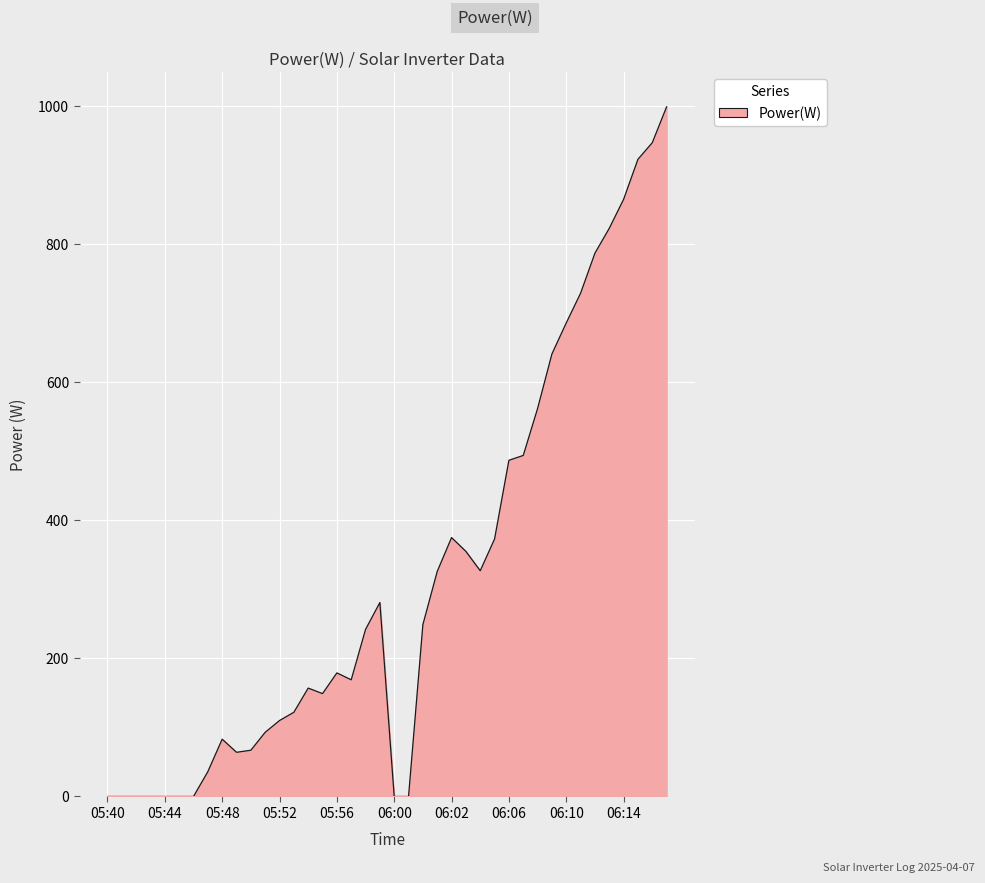

What is the difference between the maximum and minimum values?

999